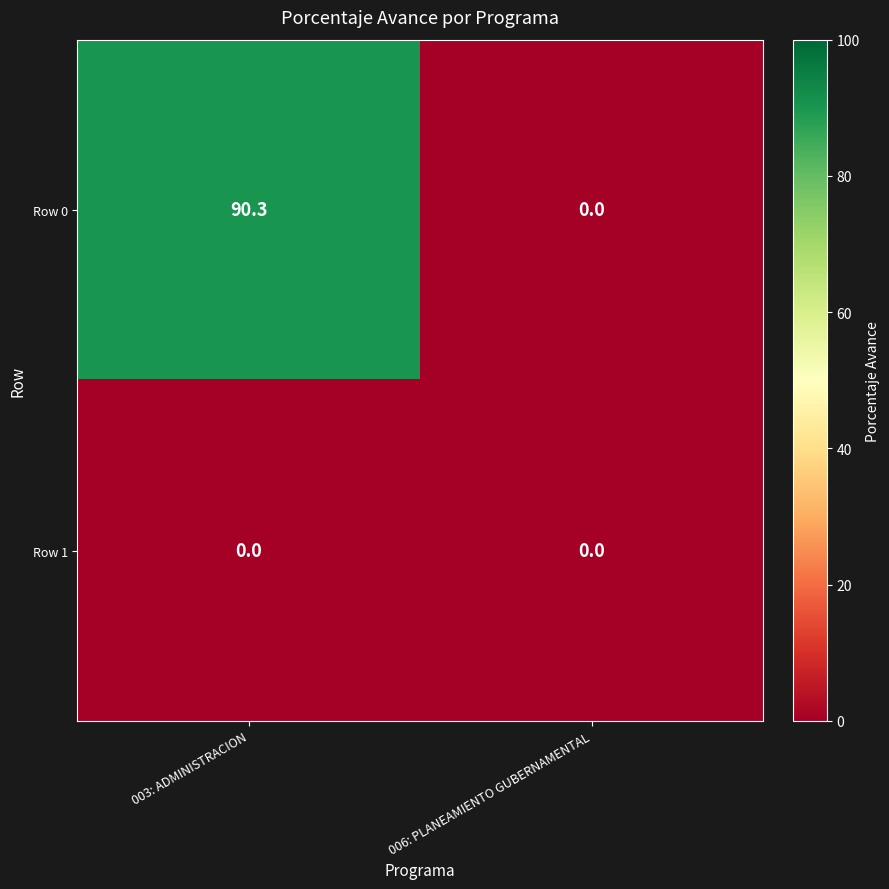

Reading left to right, transcribe all the data shown in this chart.

Row 0: 003: ADMINISTRACION=90.3	006: PLANEAMIENTO GUBERNAMENTAL=0.0
Row 1: 003: ADMINISTRACION=0.0	006: PLANEAMIENTO GUBERNAMENTAL=0.0